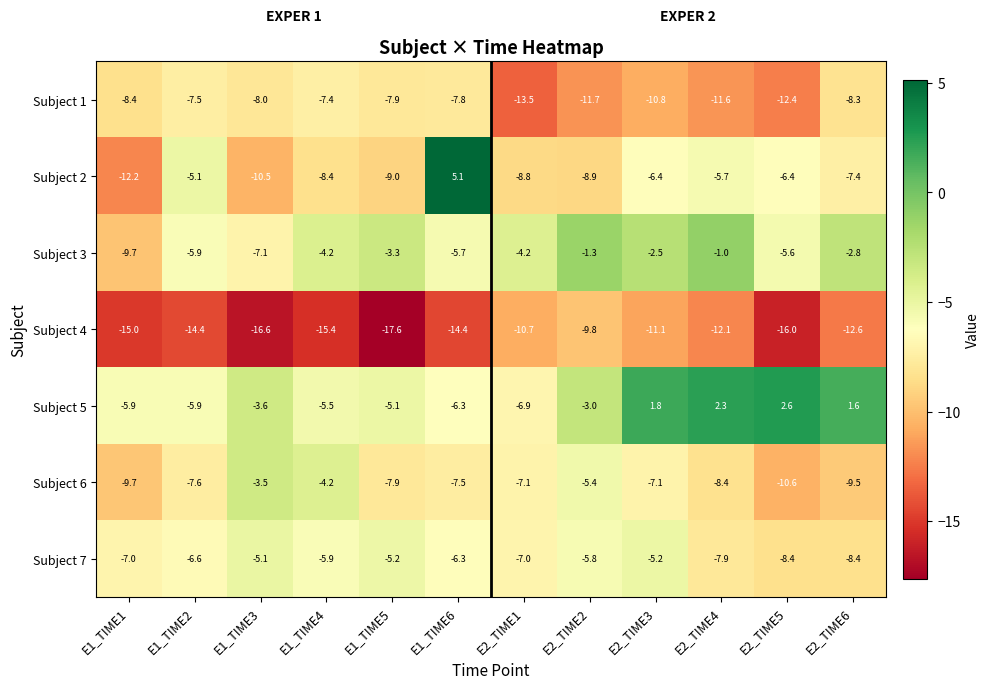

Count the number of categories in the chart.

12